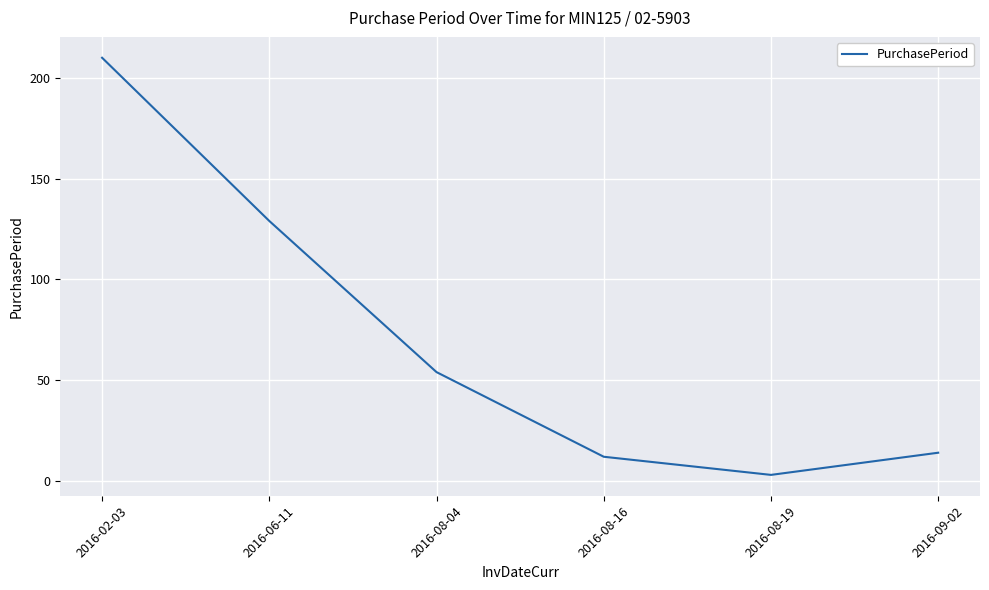

At which category does the data reach its first local valley?

2016-08-19